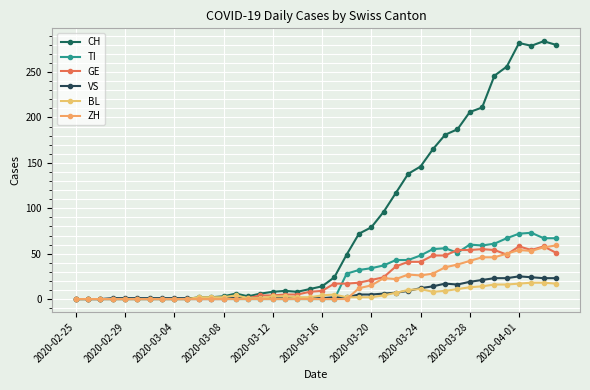

What is the value of the VS point at the 31st from the left?

17